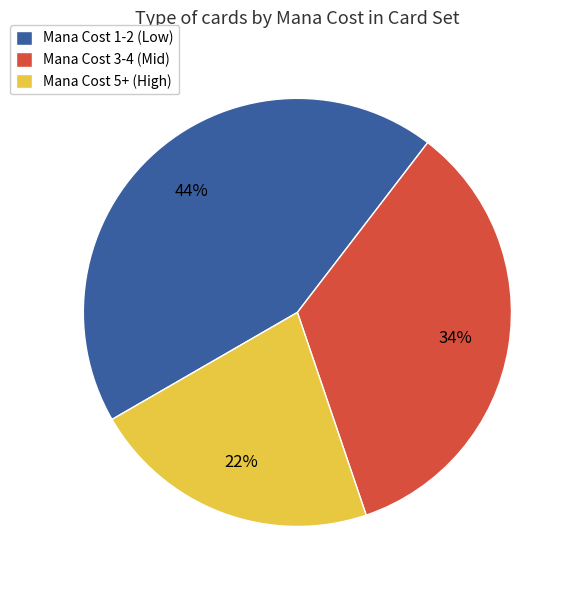

The Mana Cost 3-4 (Mid) slice represents 34% of the pie. True or false?

True